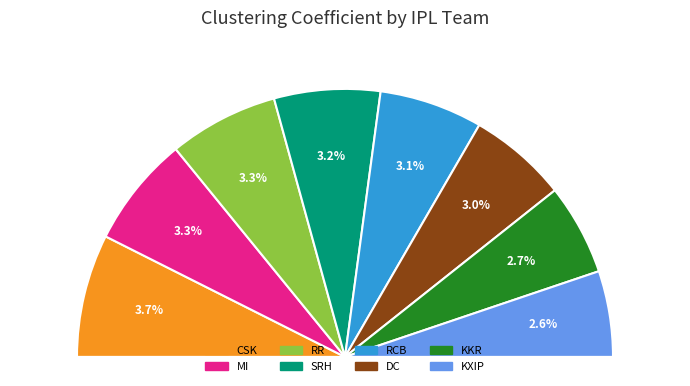

To the nearest percent, what portion does CSK represent?

15%